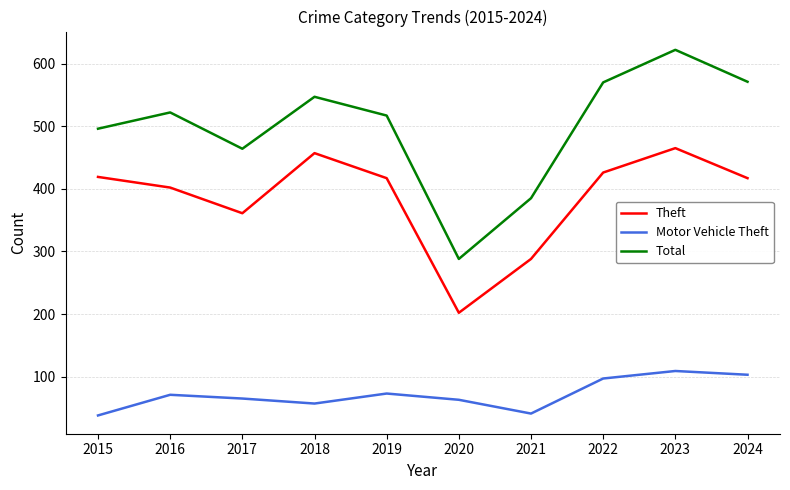

Is it true that Motor Vehicle Theft equals 55 at 2022?

False